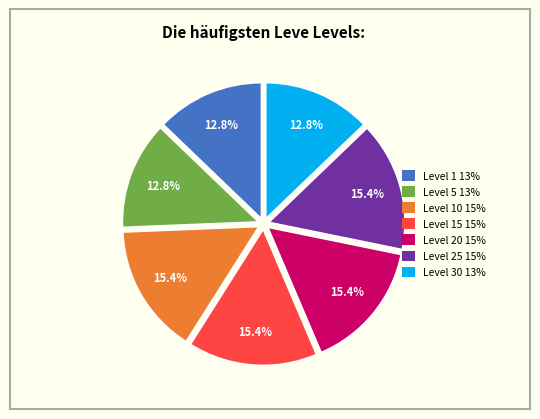

Is there a majority slice in this chart?

No